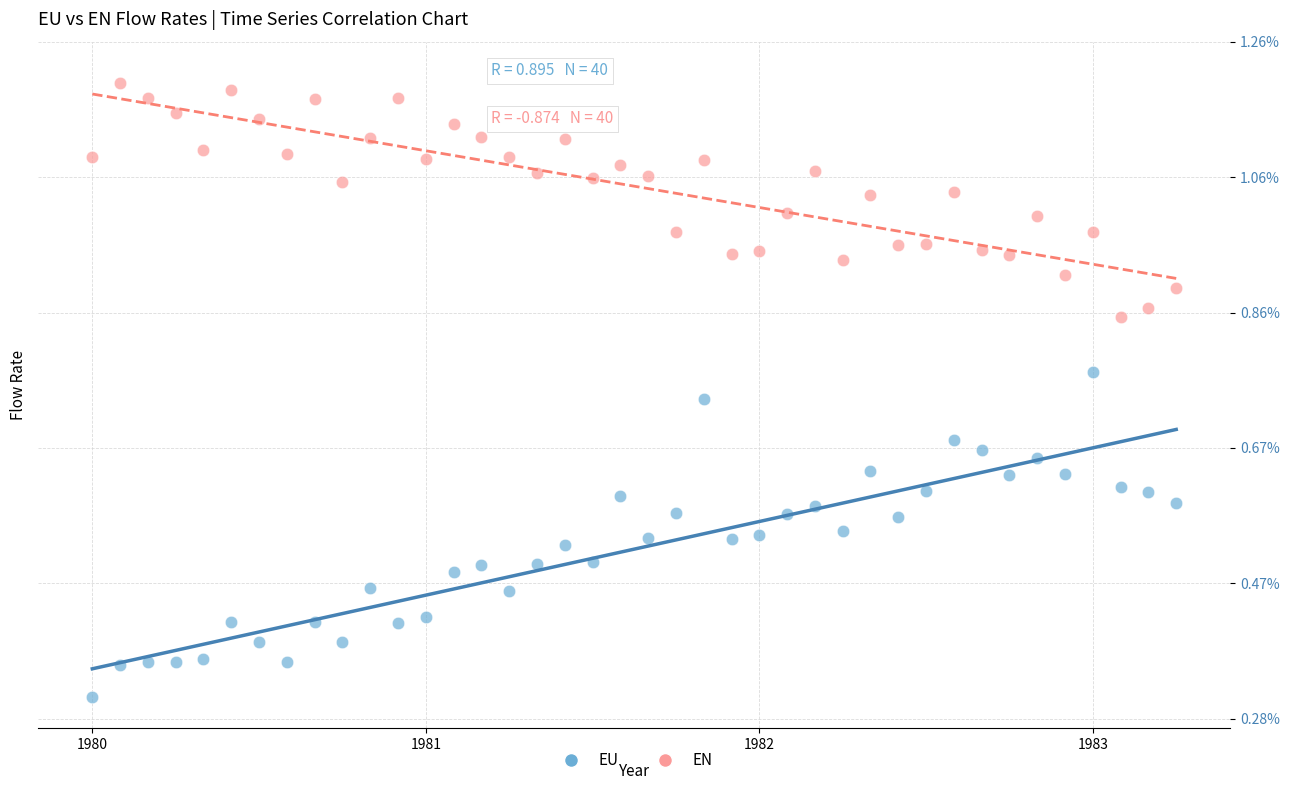

What are all the series names shown in the legend?

EU, EN